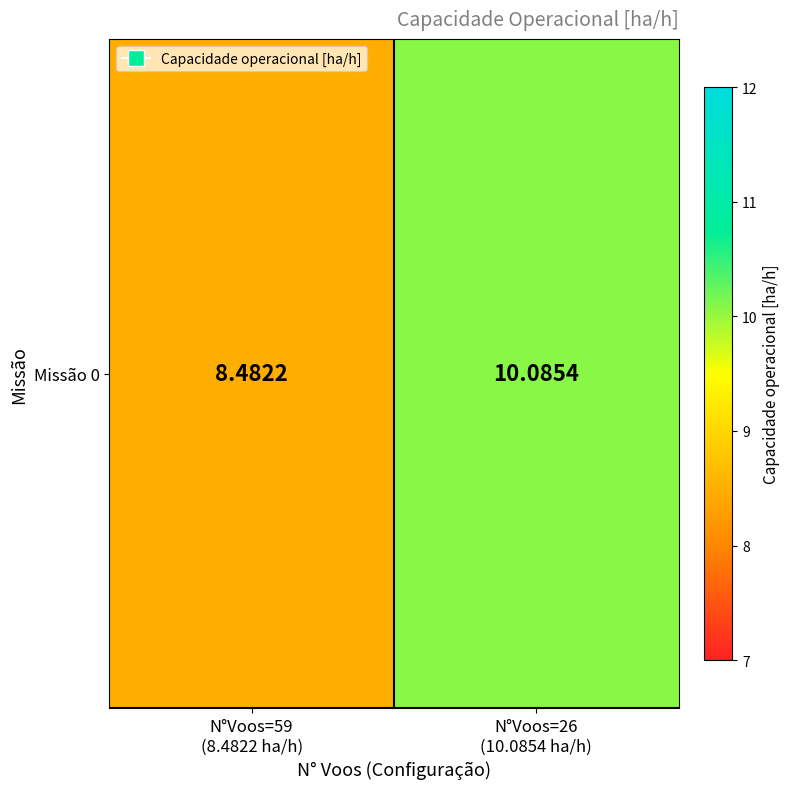

How many data points does each series have?

2